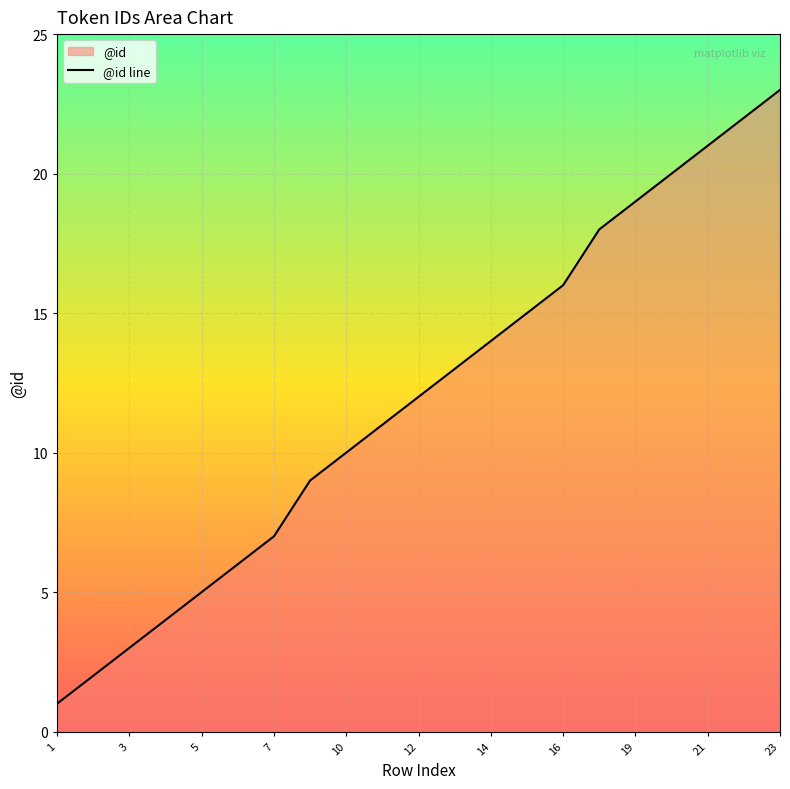

Which has a higher value, 6 or 22?

22